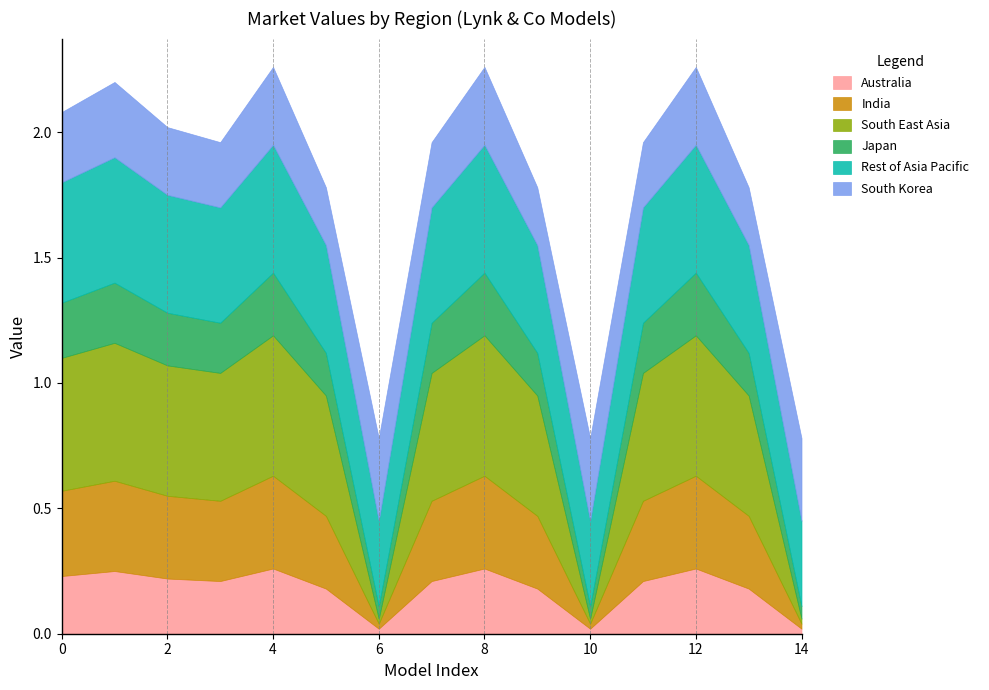

How many series are shown in this chart?

6